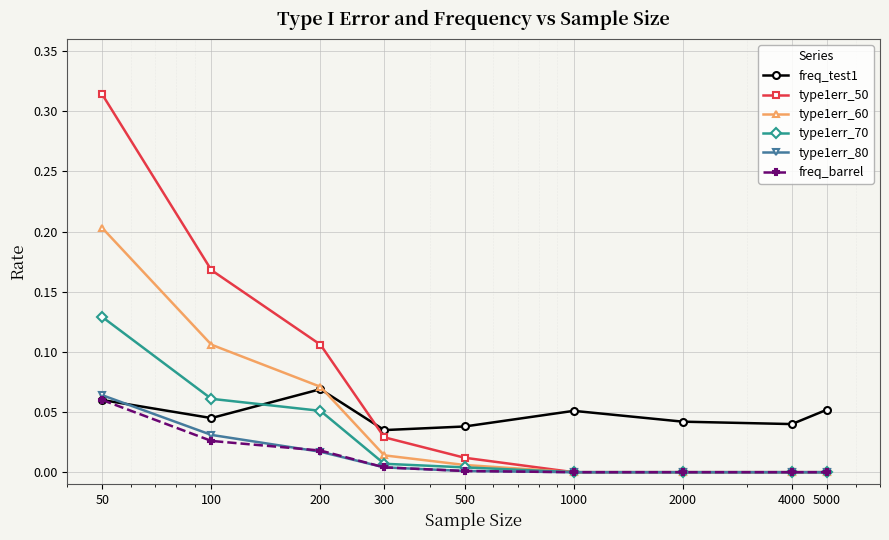

How many lines are shown in the chart?

6